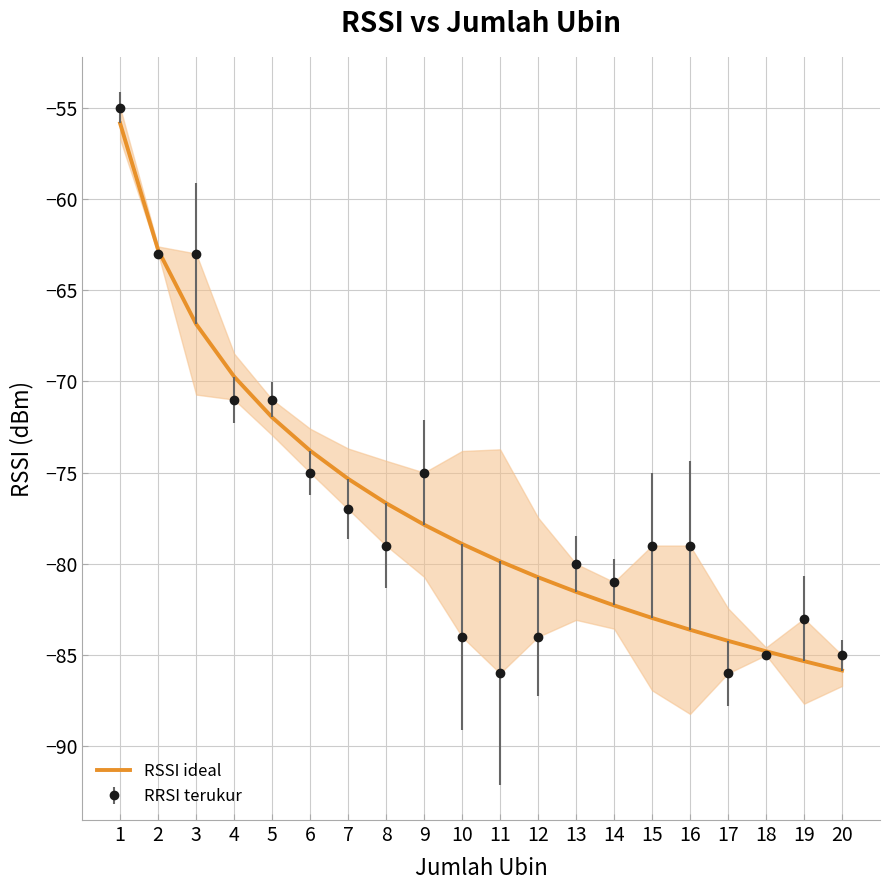

Reading left to right, list all the values displayed in this chart.

-55.9	-62.8	-66.9	-69.7	-72.0	-73.8	-75.3	-76.7	-77.9	-78.9	-79.9	-80.7	-81.5	-82.3	-83.0	-83.6	-84.2	-84.8	-85.3	-85.8